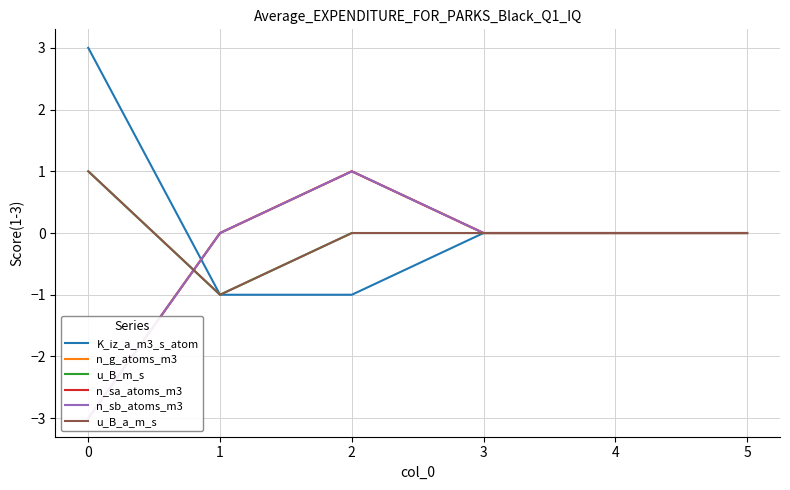

At which label does n_g_atoms_m3 first exceed 0?

2